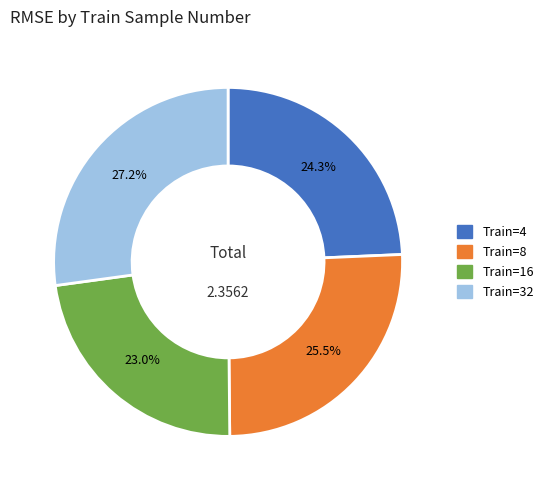

How many slices are in this pie chart?

4